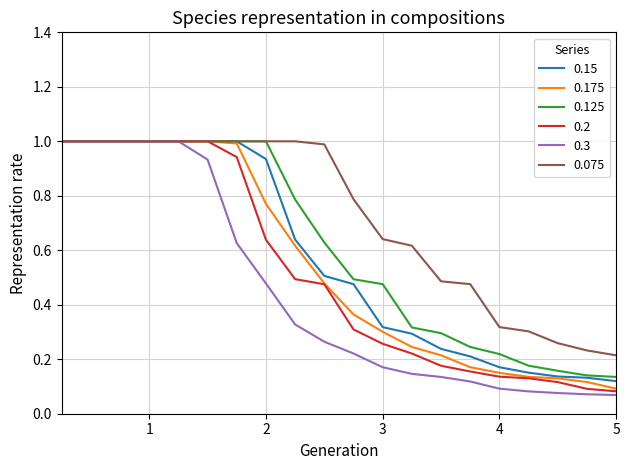

What is the highest value of the 0.2 series?

1.0